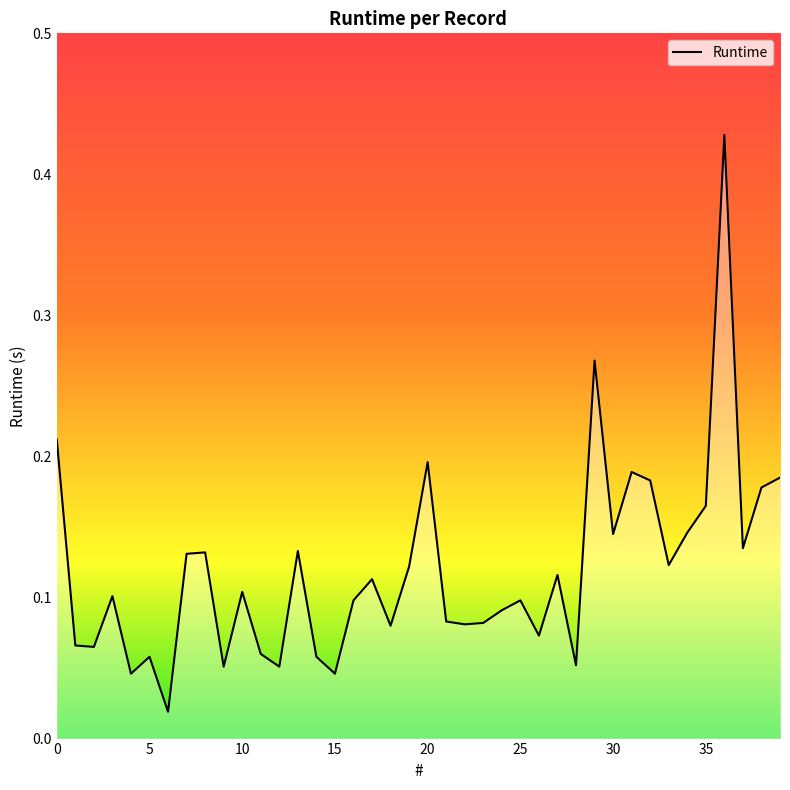

What is the change in value from 28 to 29?

+0.2